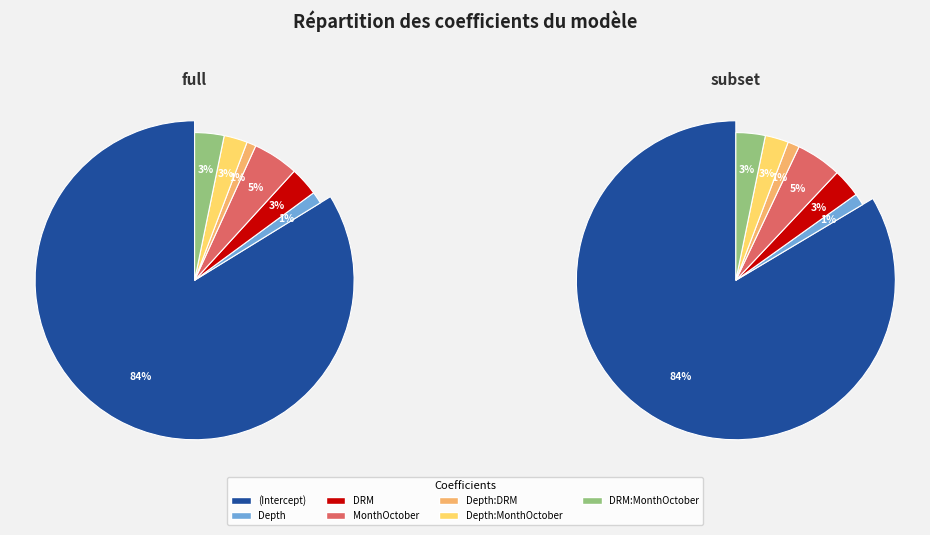

To the nearest percent, what portion does Depth:DRM represent?

1%